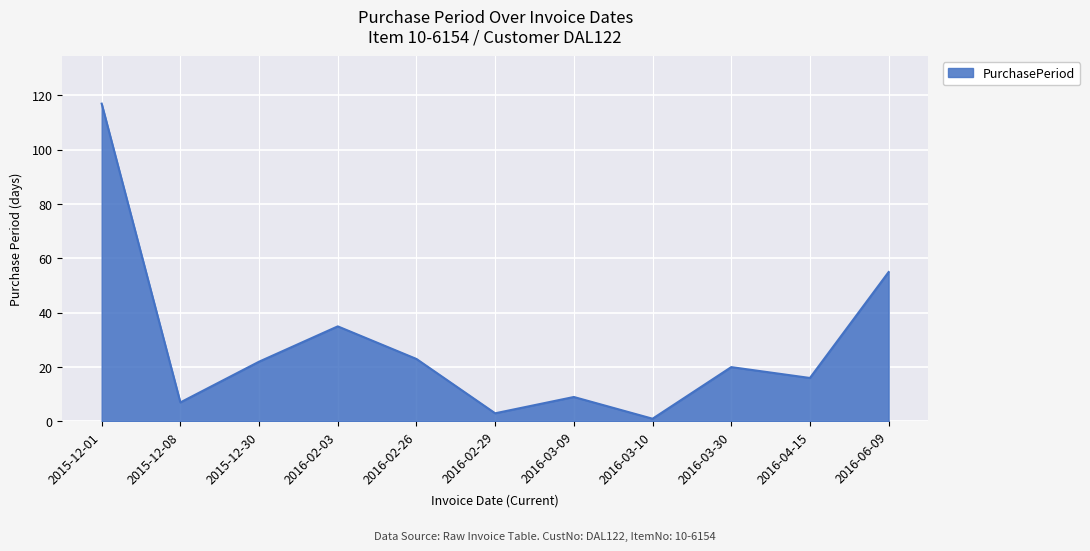

Approximately how many times larger is the value at 2016-02-29 compared to 2015-12-08?

0.4